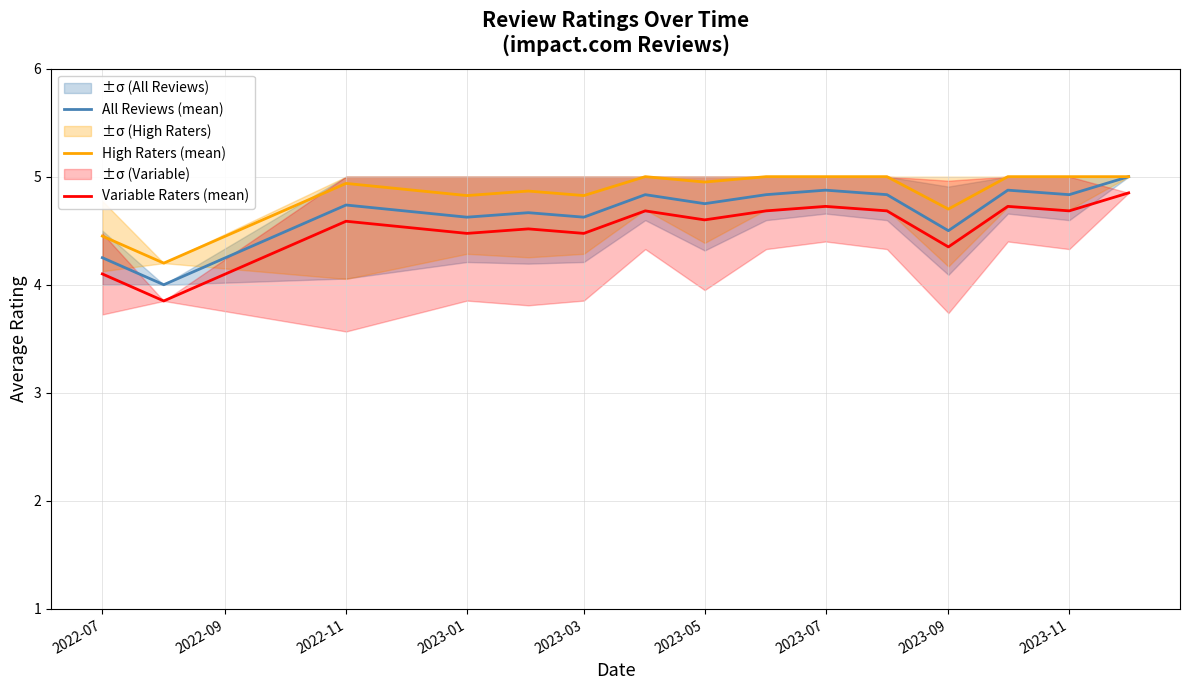

How many lines are shown in the chart?

3